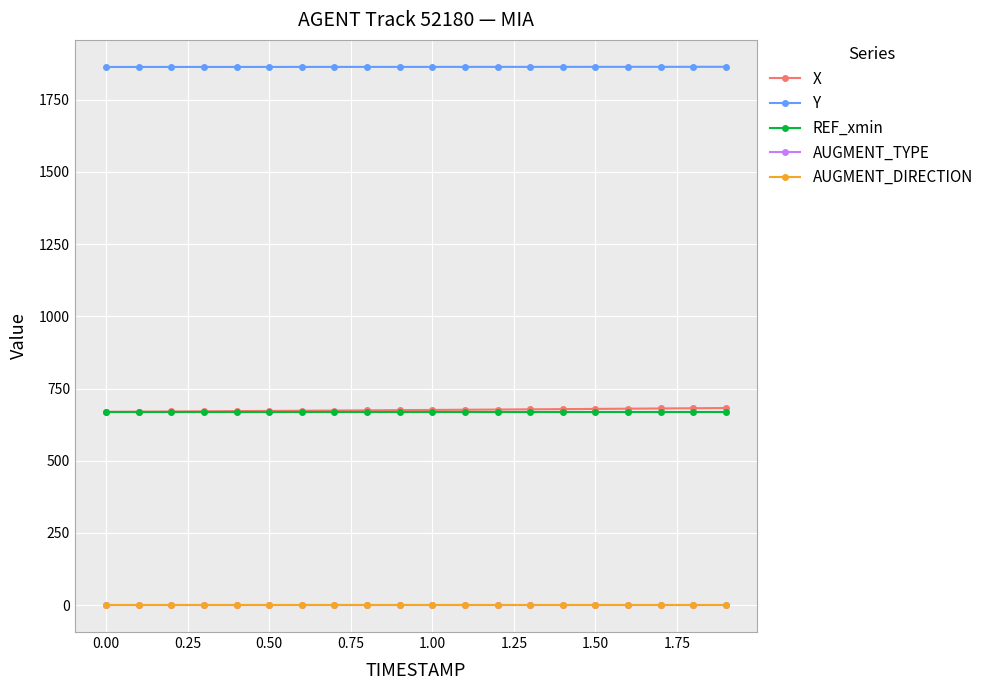

Which series has the largest total across all categories?

Y